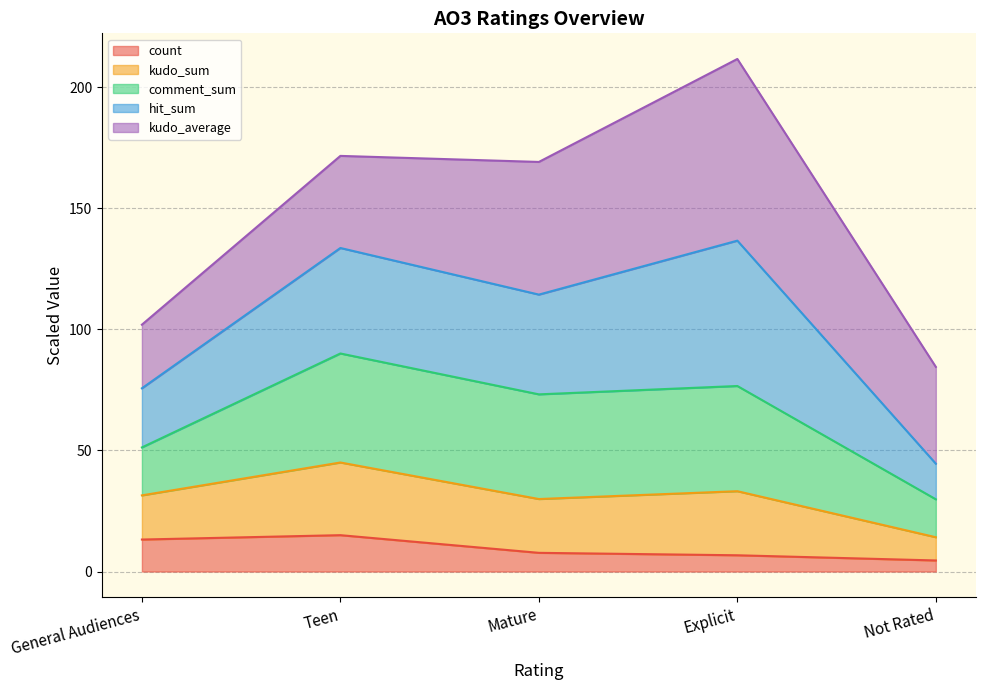

What is the highest value of the count series?

15.0